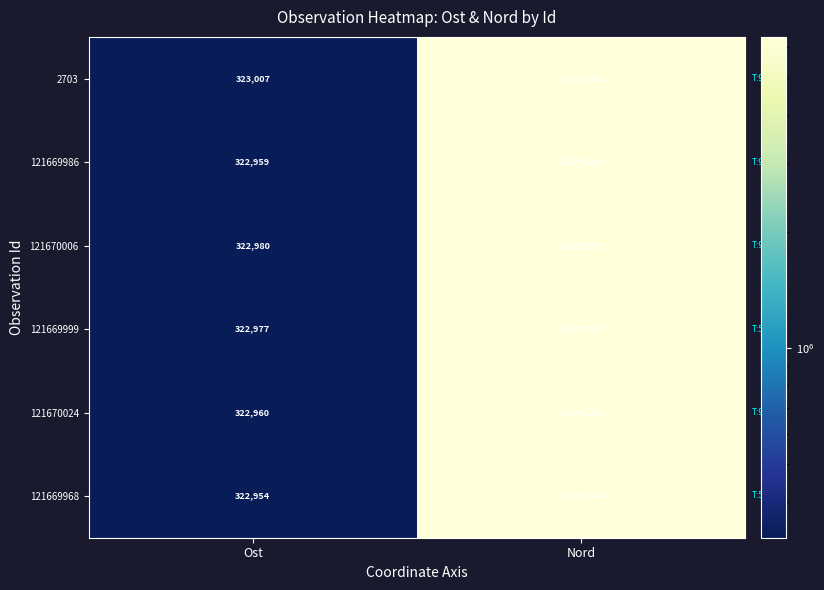

Is it true that 121670006 equals 322980 at Ost?

True